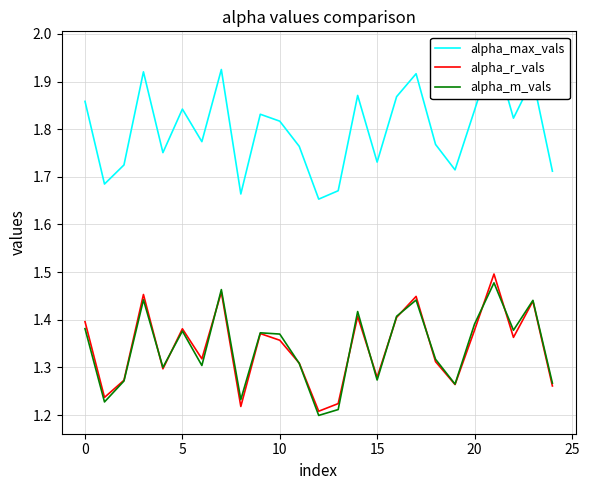

Which series has the largest range (max minus min)?

alpha_max_vals